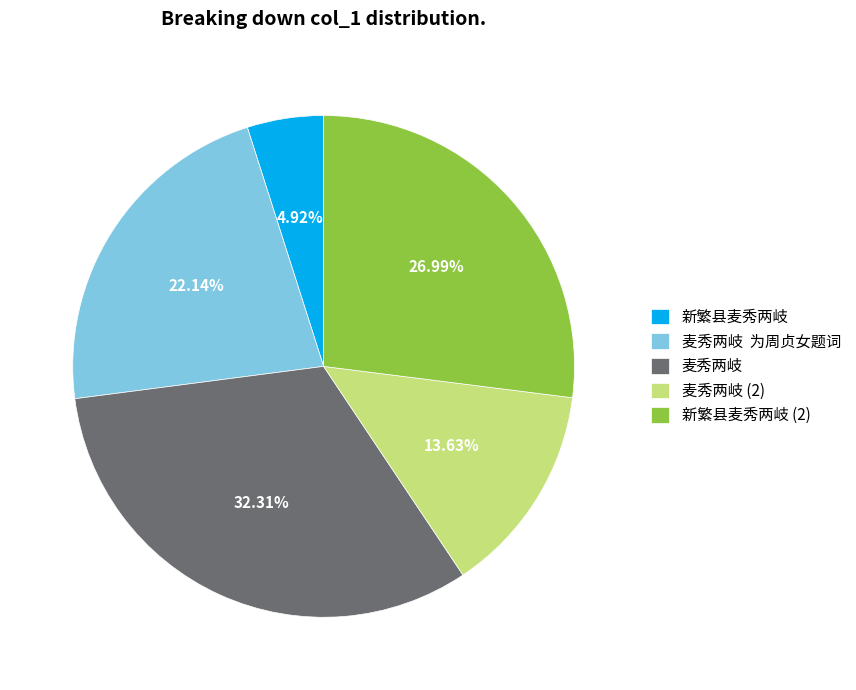

Approximately how many times larger is the value at 麦秀两岐 为周贞女题词 compared to 新繁县麦秀两岐?

4.5